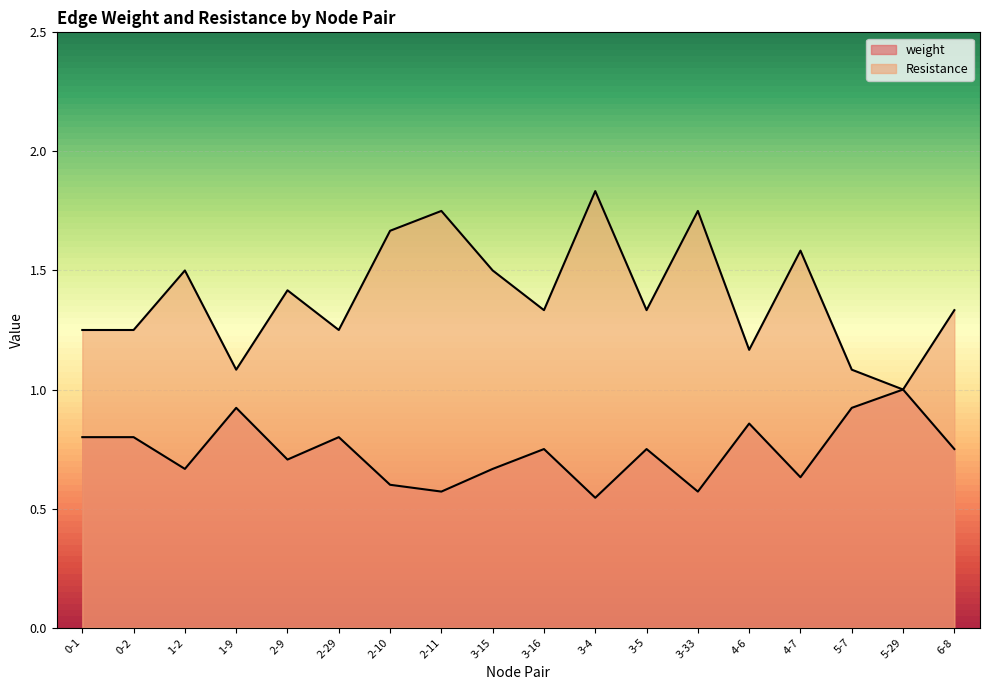

Between 1-2 and 5-7, which is larger?

5-7